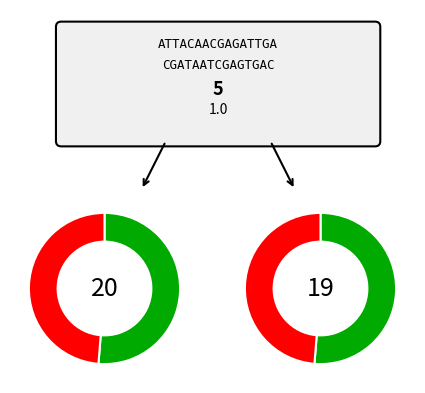

Does 1 represent more than half of the total?

No